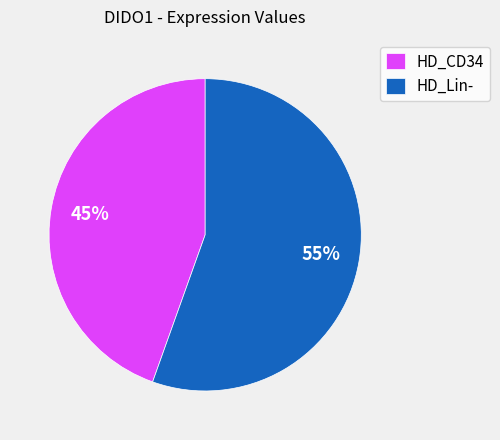

Which slice is the smallest?

HD_CD34